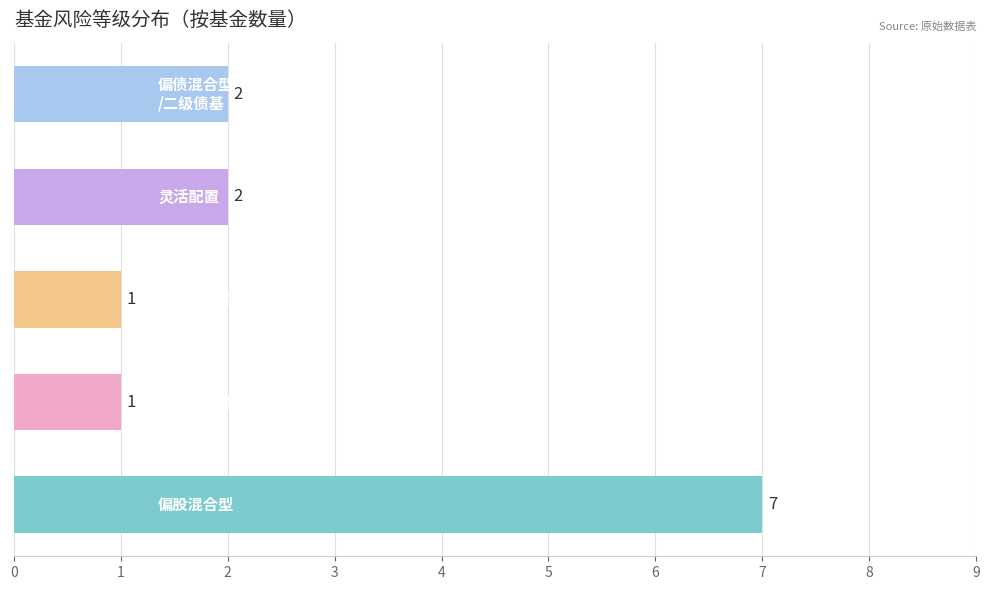

What is the difference between the maximum and minimum values?

6